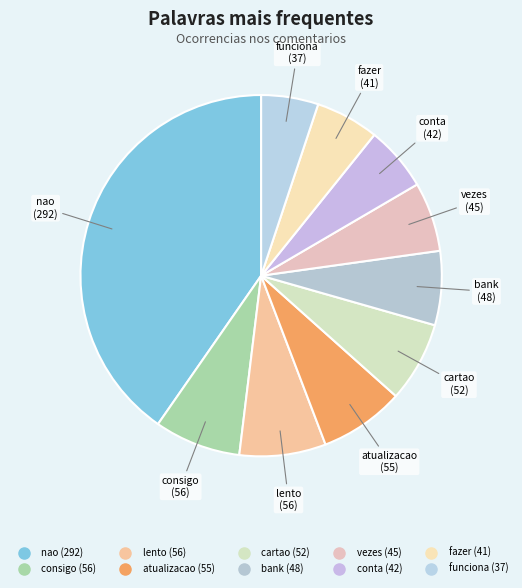

Count the number of slices in the pie.

10